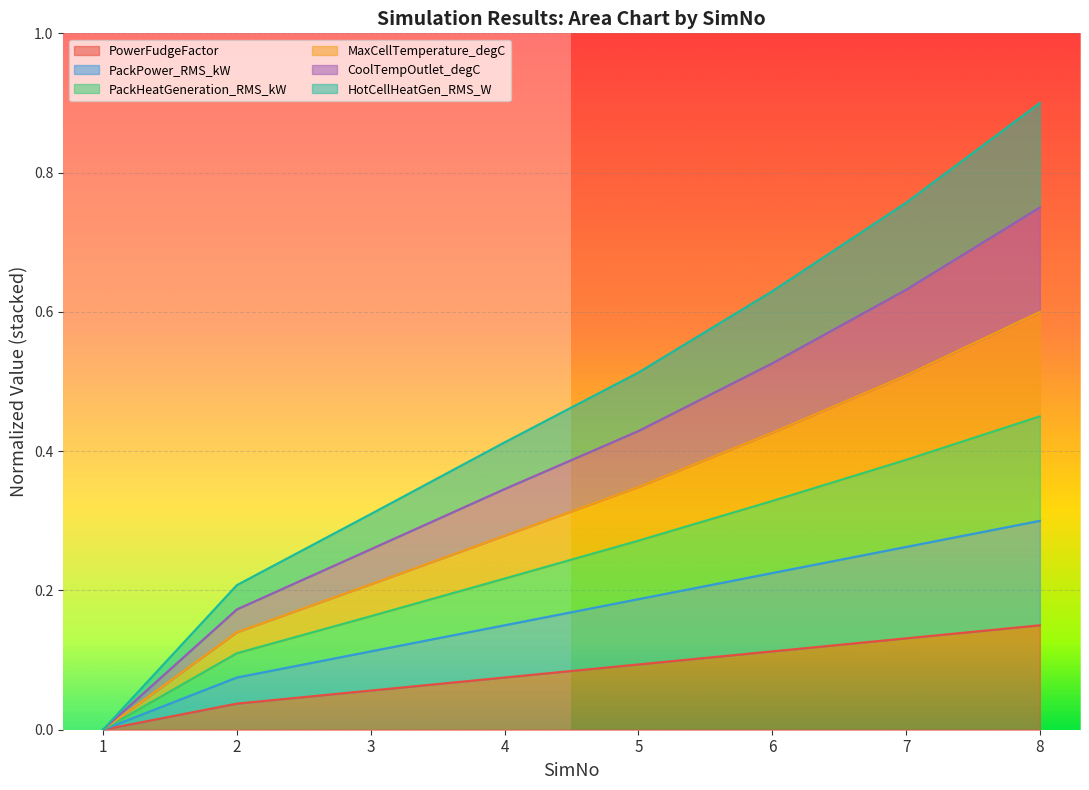

Read the MaxCellTemperature_degC value at 4.

0.3